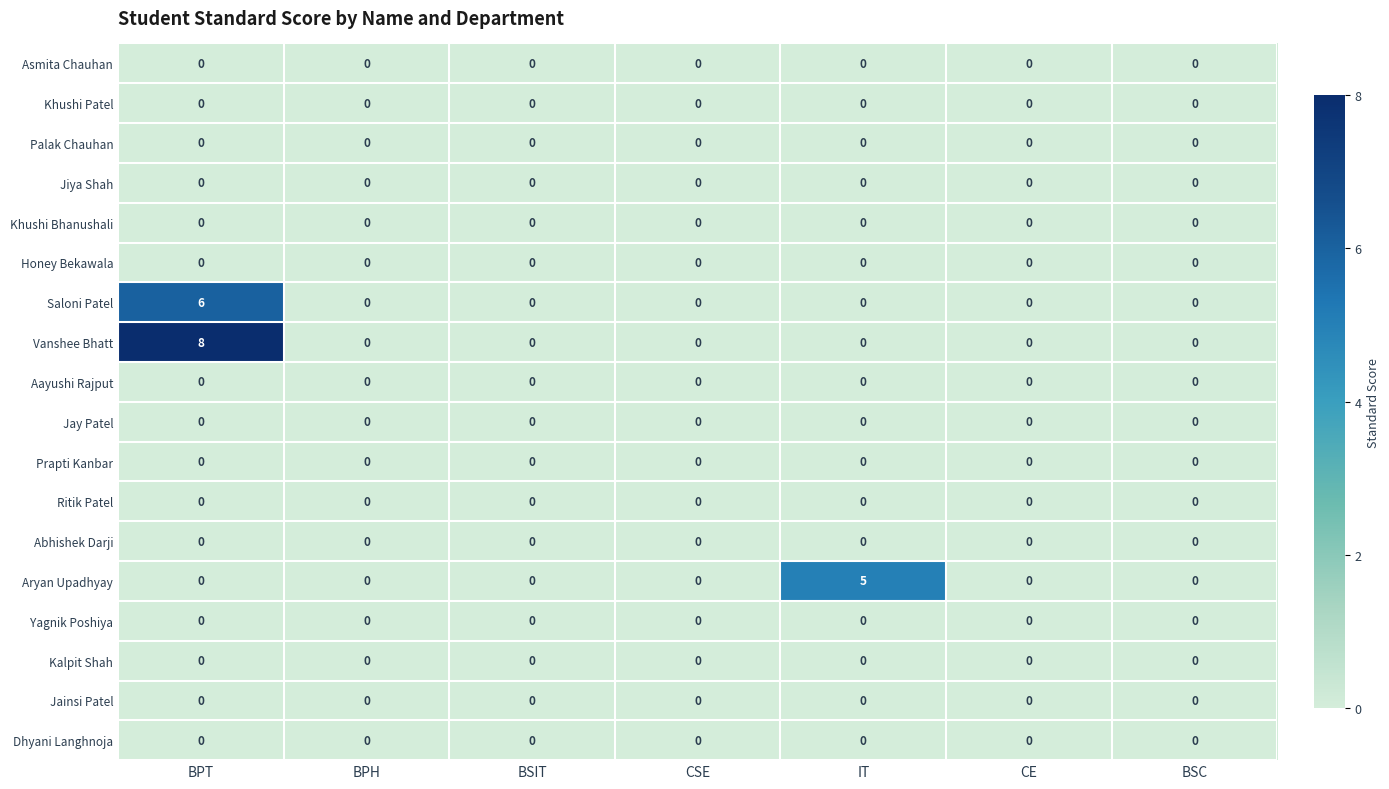

What is the total value across all series at BPT?

14